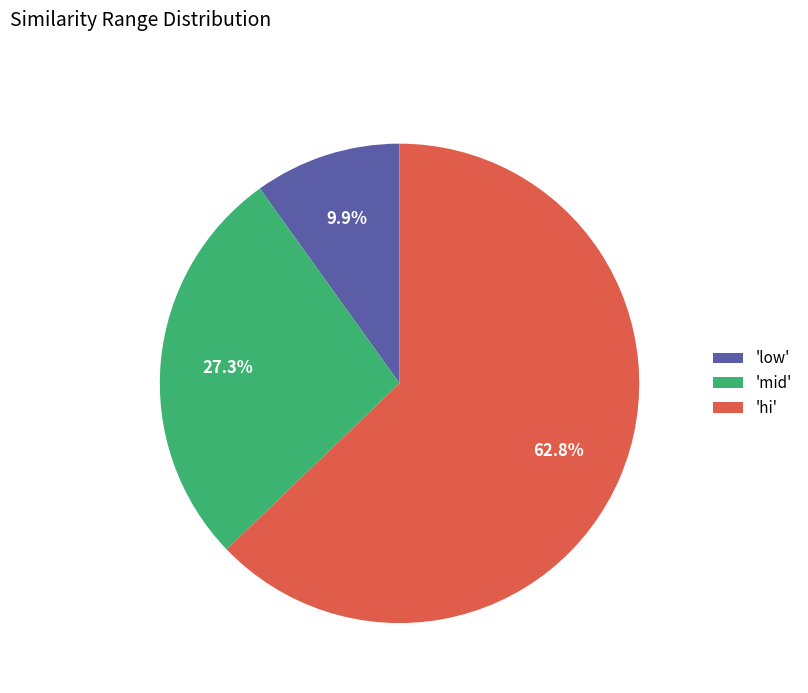

To the nearest percent, what is the difference between the largest and smallest slice percentages?

53%